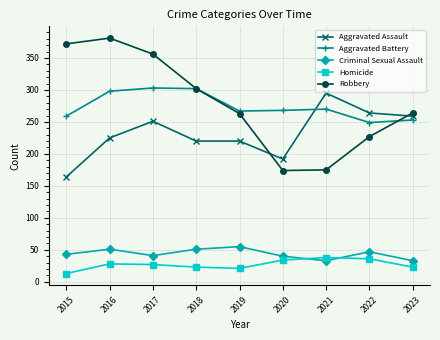

How many data points does each series have?

9